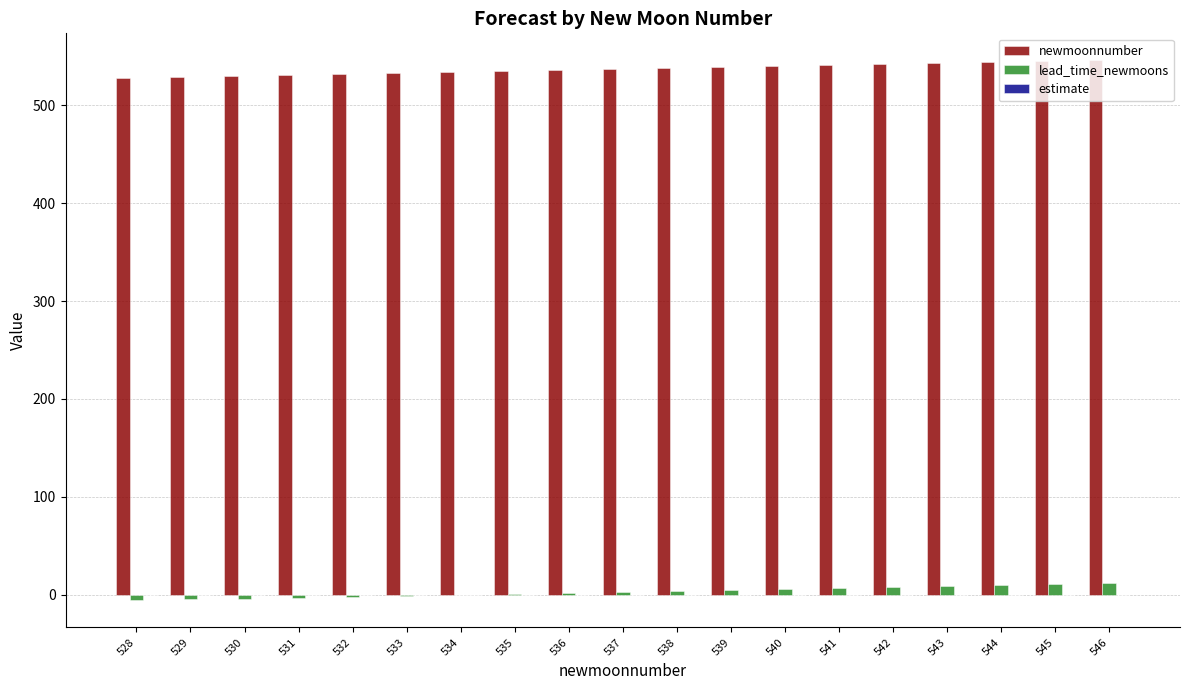

Is the value of newmoonnumber at 545 greater than the value of lead_time_newmoons at 536?

Yes